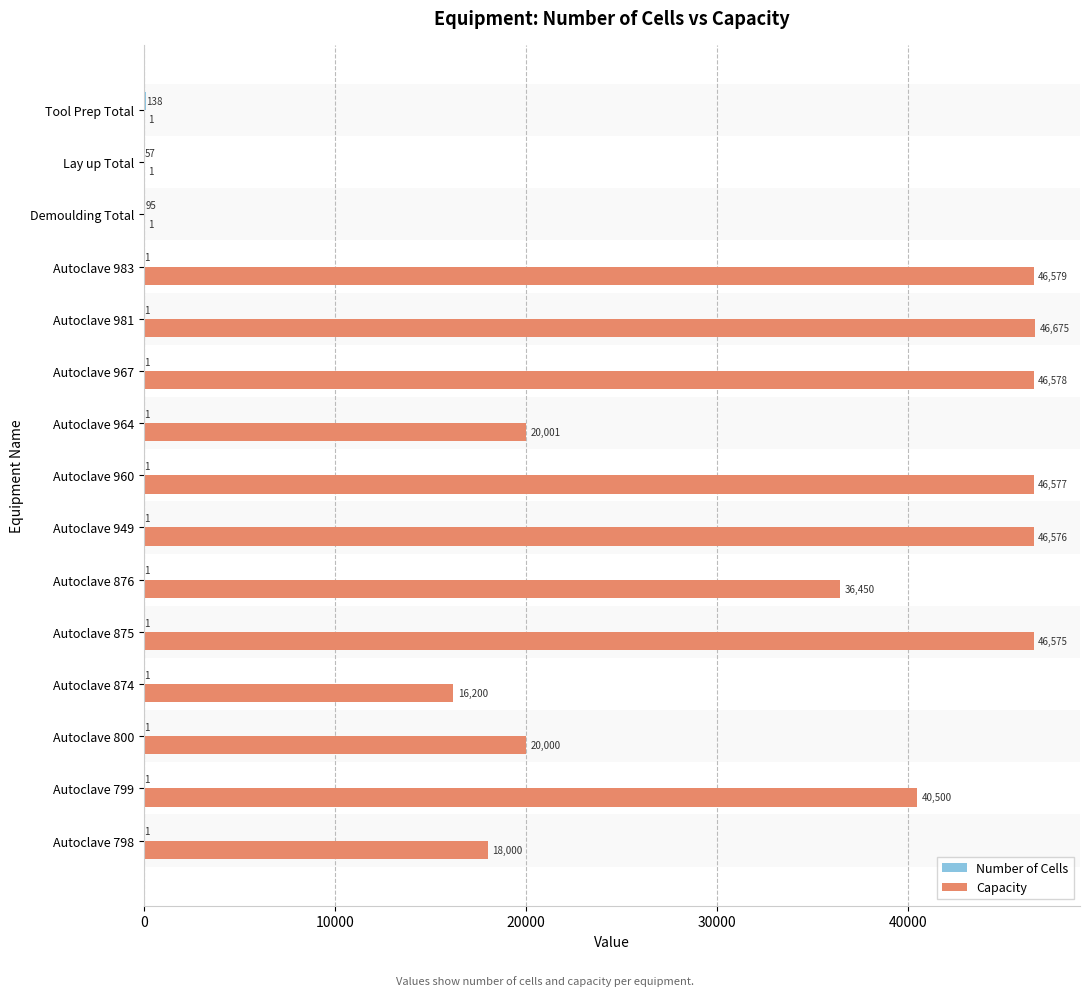

What is the total value across all series at Autoclave 799?

40501